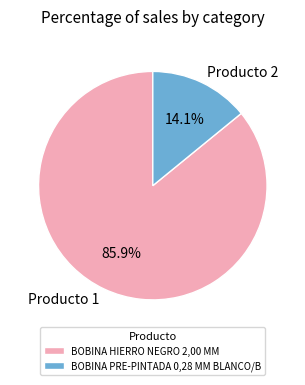

Is it true that BOBINA HIERRO NEGRO 2,00 MM is 99% of the pie?

False